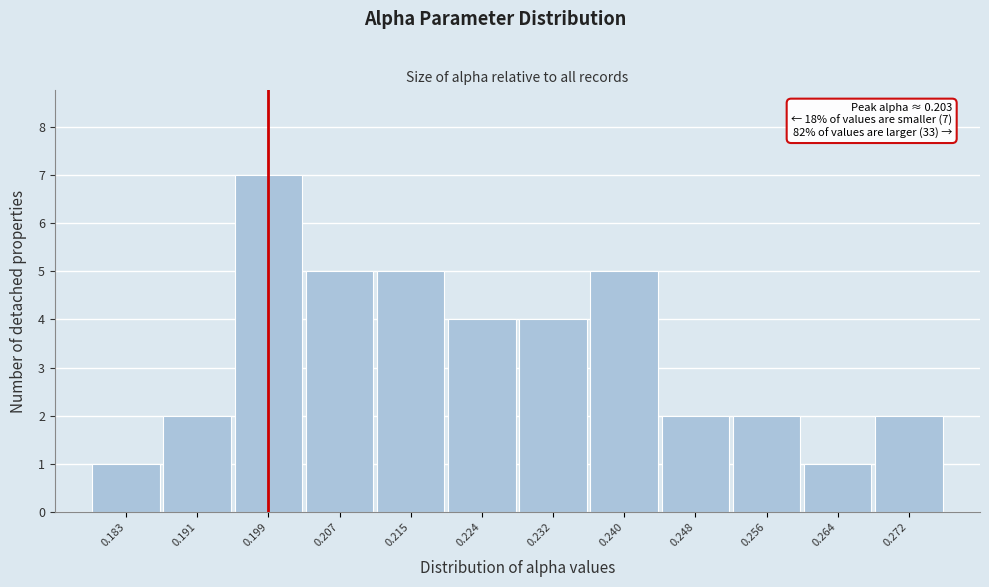

Reading left to right, list all the values displayed in this chart.

0.183=1	0.191=2	0.199=7	0.207=5	0.215=5	0.224=4	0.232=4	0.240=5	0.248=2	0.256=2	0.264=1	0.272=2